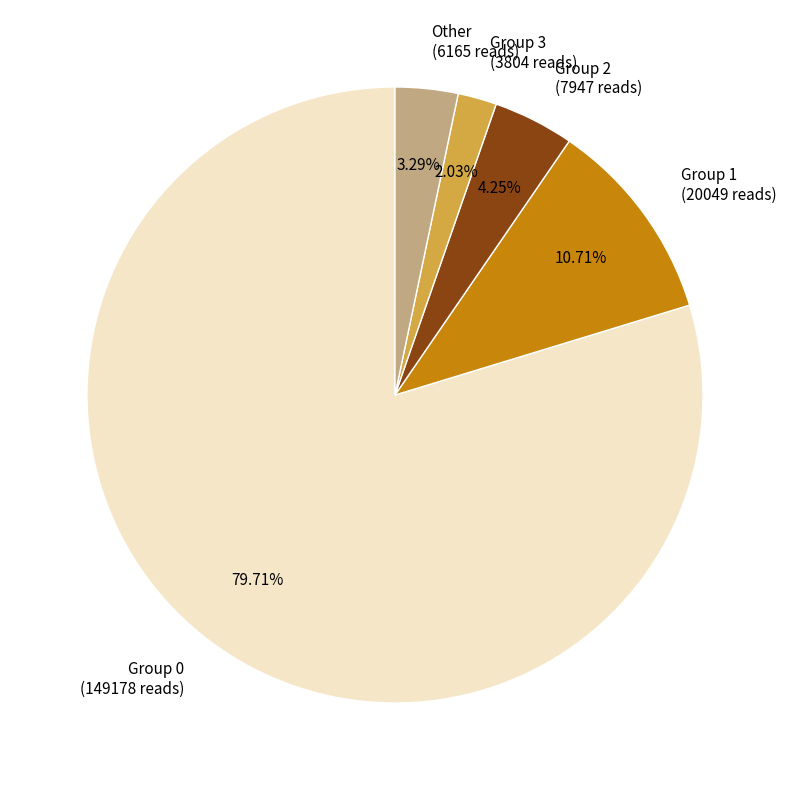

Does any single category account for the majority?

Yes